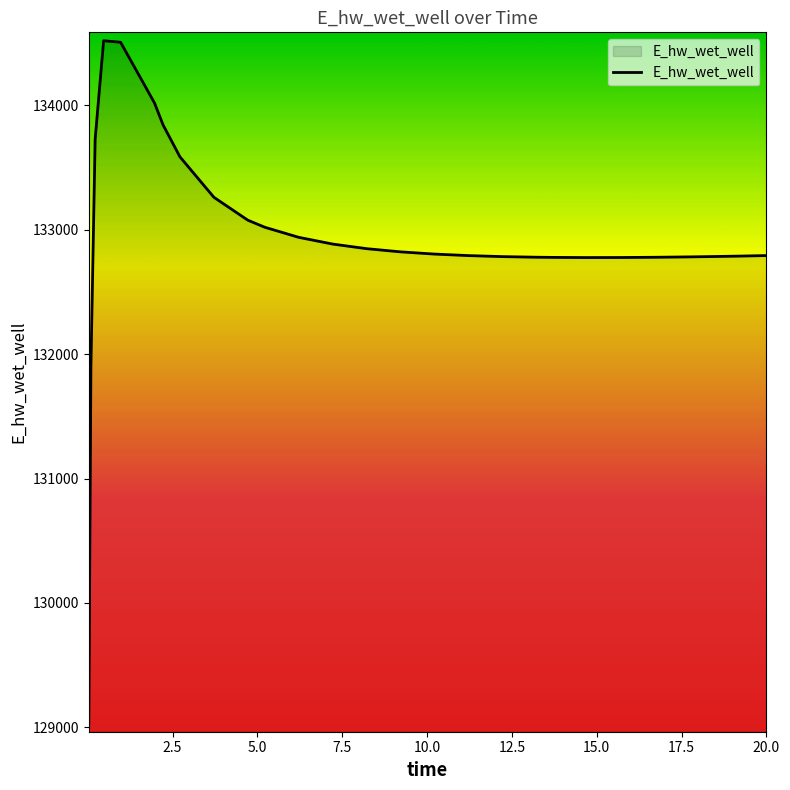

What is the difference between the maximum and minimum values?

5489.2